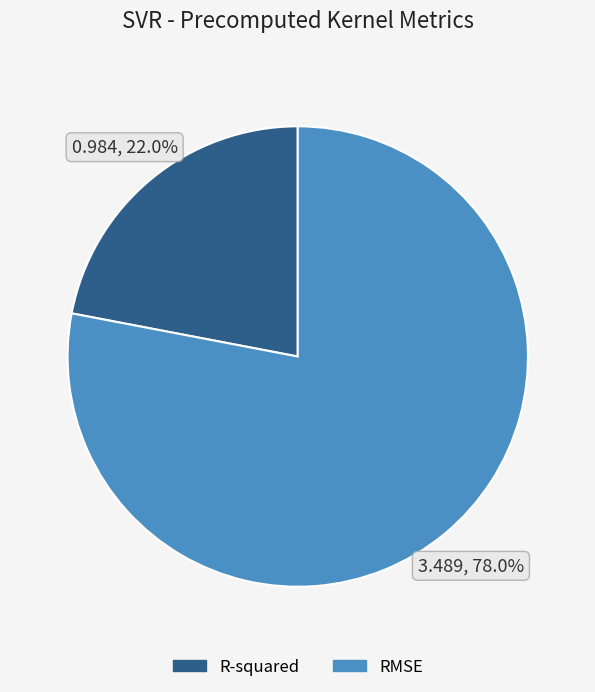

How much of the chart is everything except R-squared?

78.0%